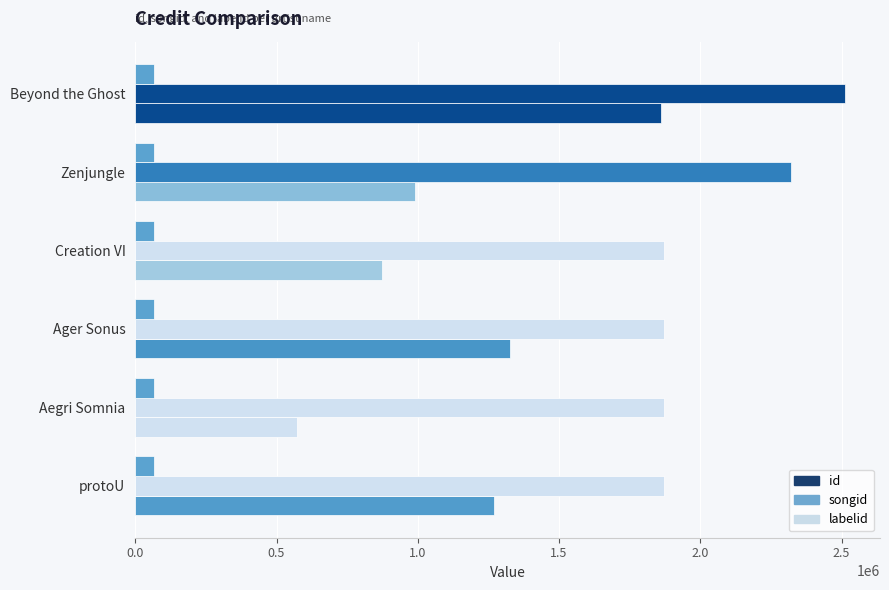

How many songid values are between 1871380 and 2320511?

5